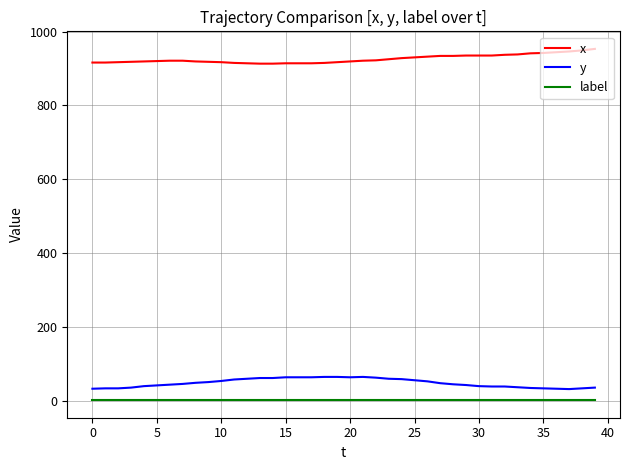

True or false: label and y cross at least once.

False